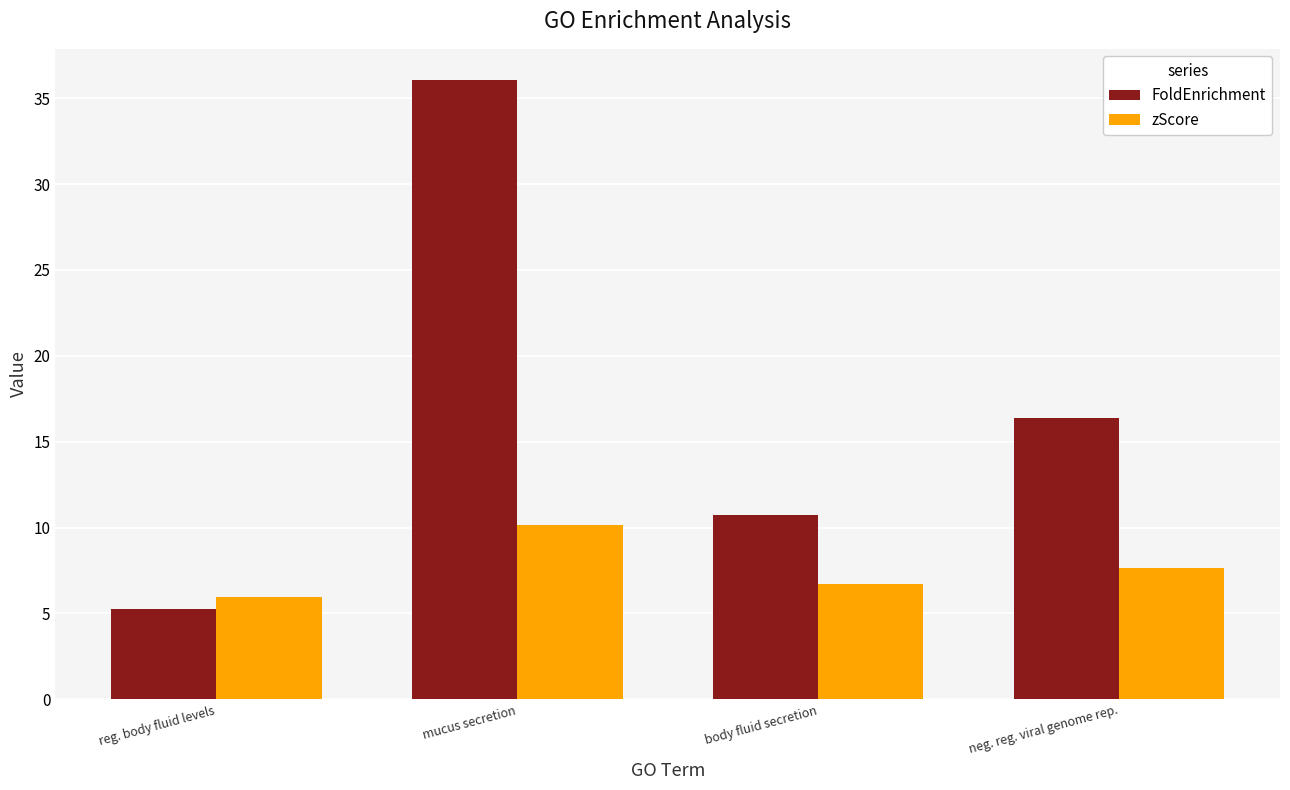

The zScore series shows 10.1 at mucus secretion. True or false?

True